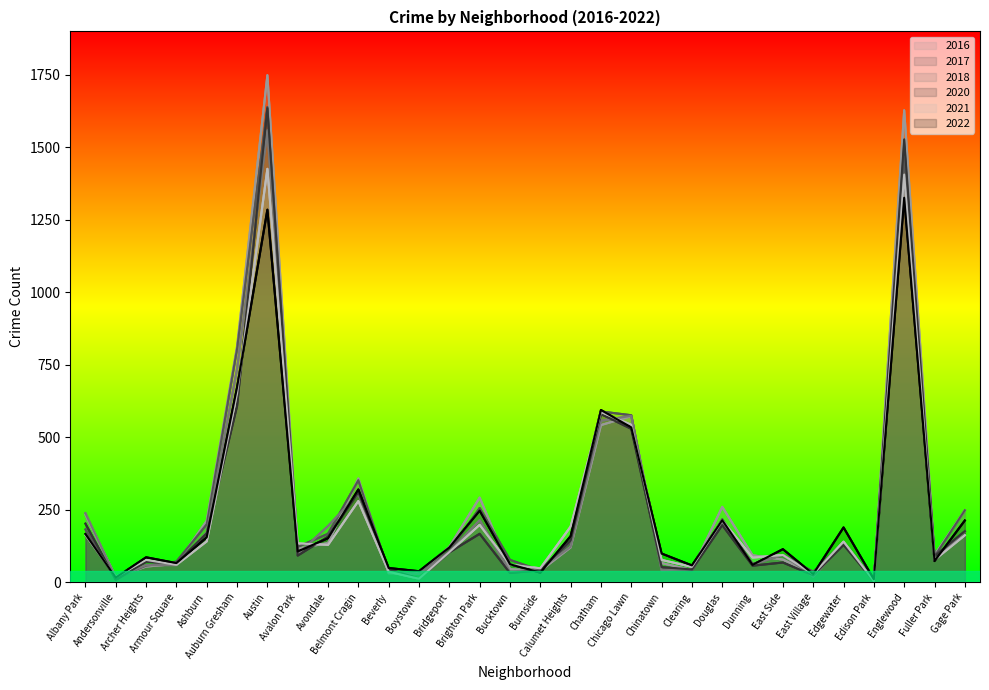

Where do 2022 and 2021 first cross each other?

Albany Park and Andersonville